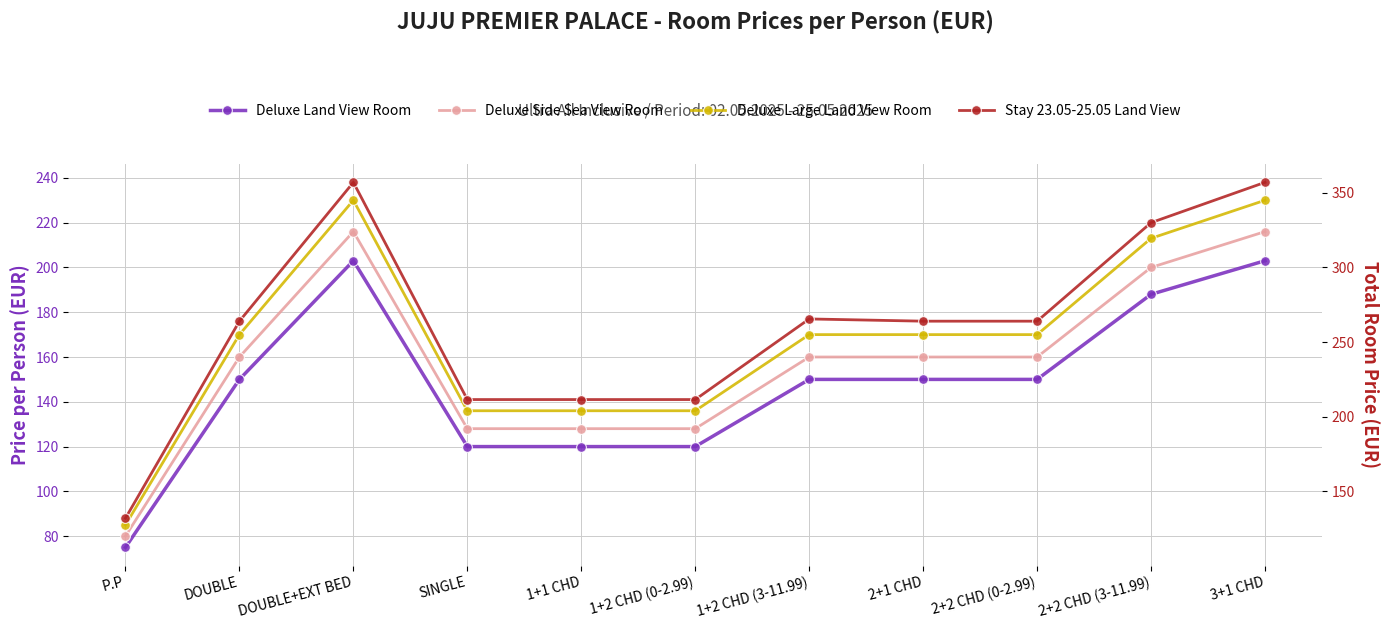

At which label does Deluxe Large Land View Room first exceed 170?

DOUBLE+EXT BED